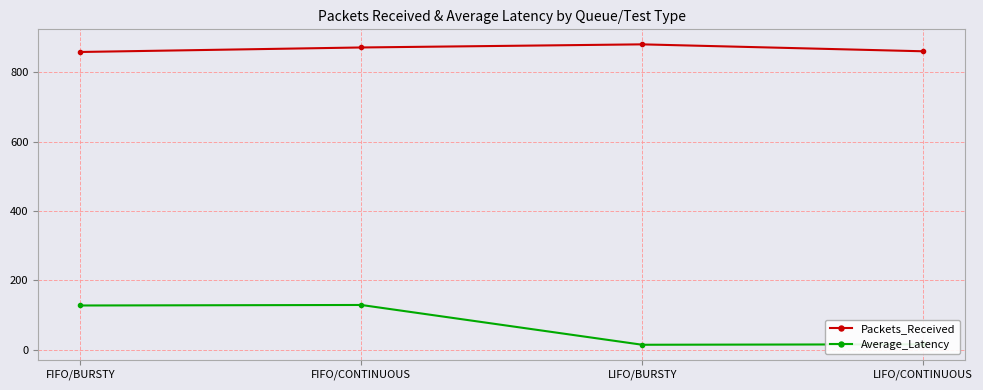

How many distinct data groups are displayed?

2